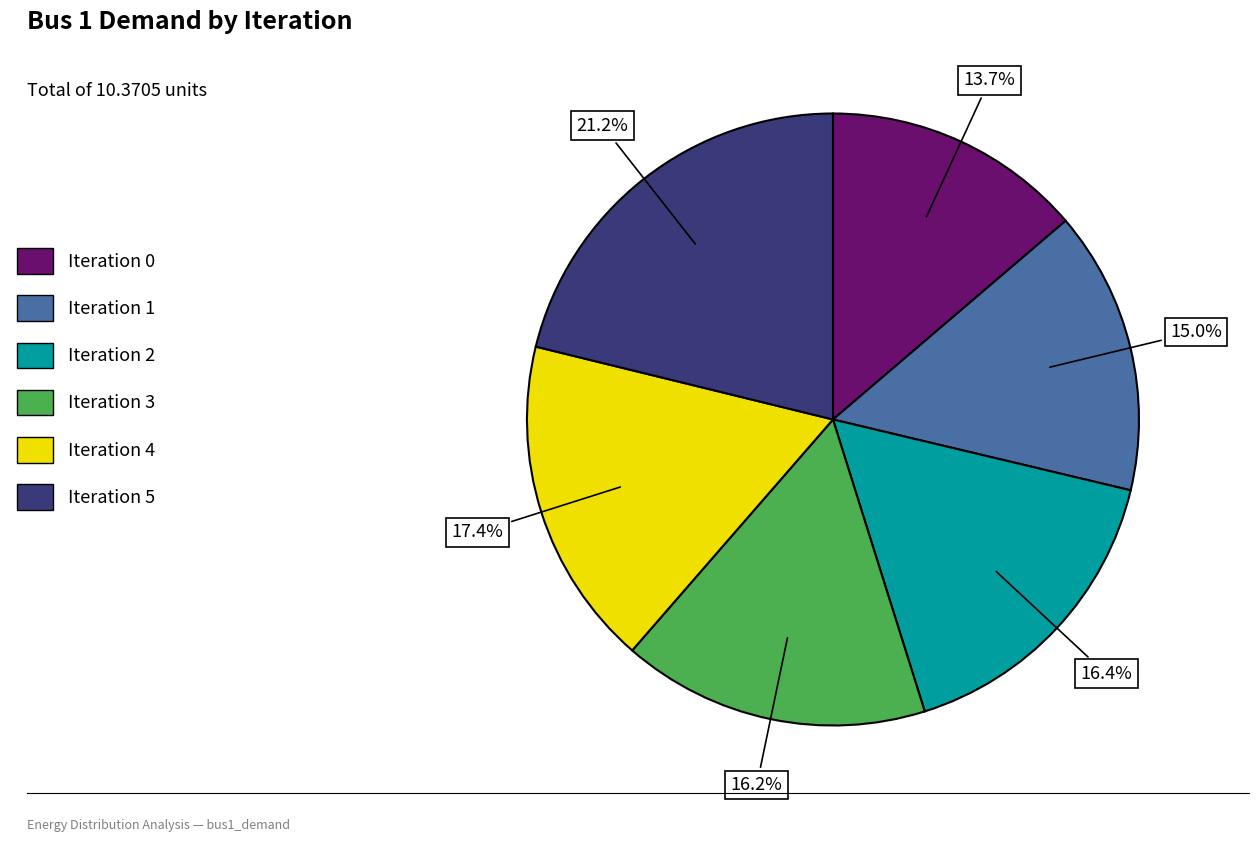

Is it true that Iteration 2 is 16% of the pie?

True